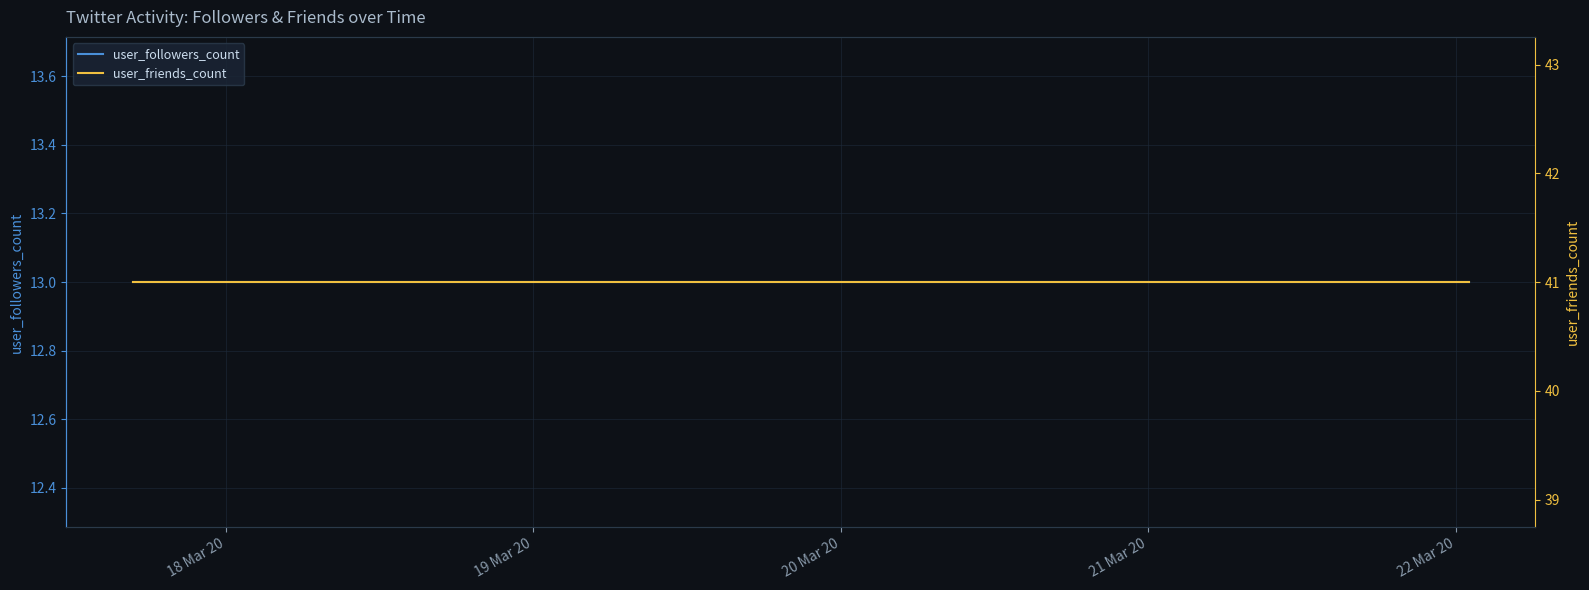

List the series in order of their peak value, lowest first.

user_followers_count, user_friends_count